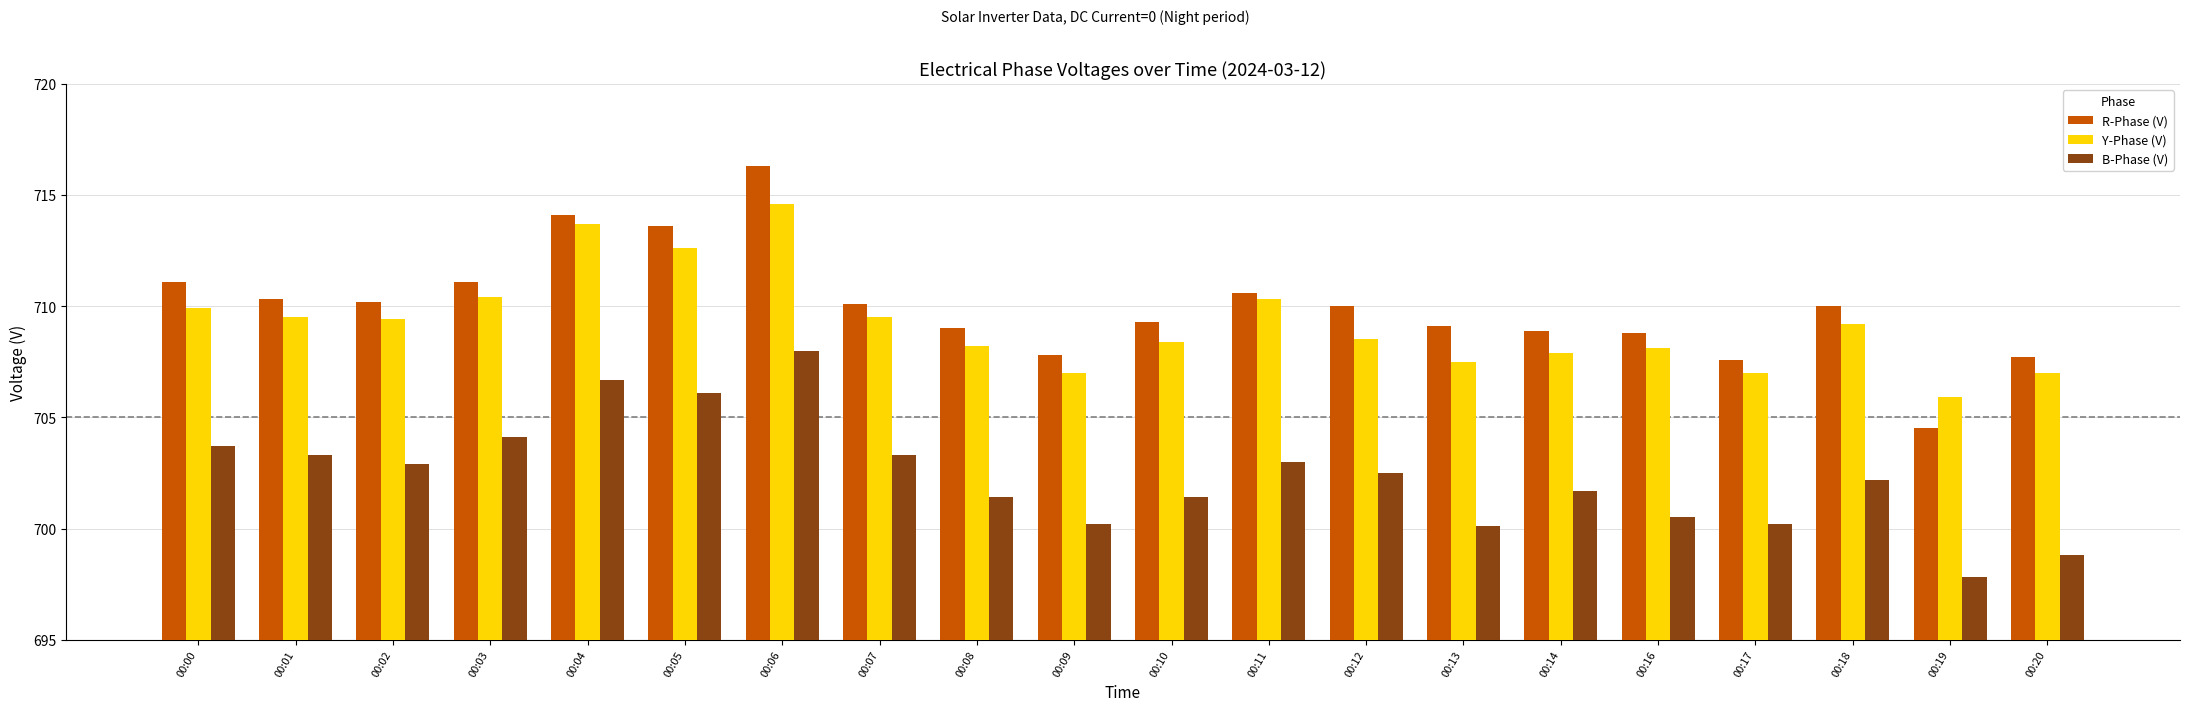

What is the difference between the R-Phase (V) values at 00:01 and 00:12?

0.3